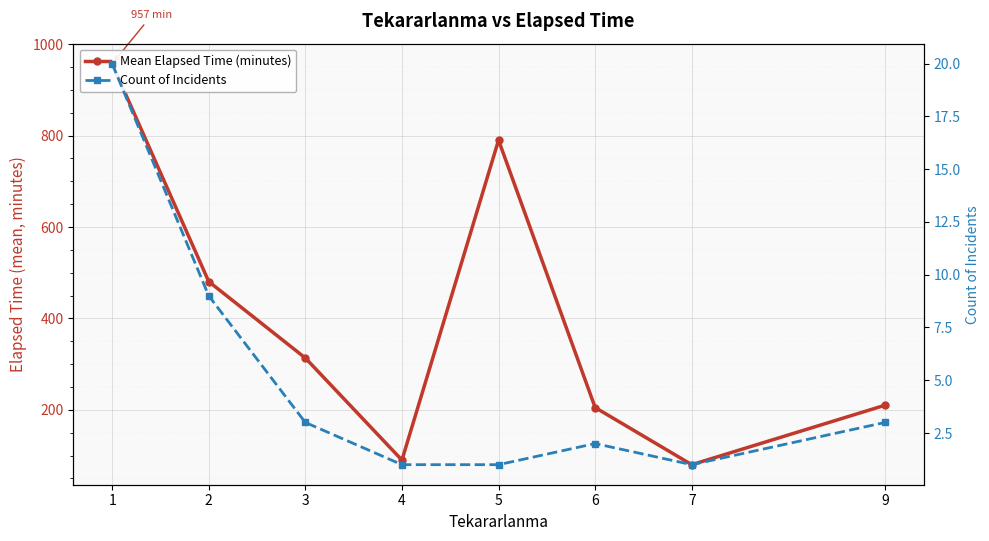

Which series has the widest spread of values?

Mean Elapsed Time (minutes)